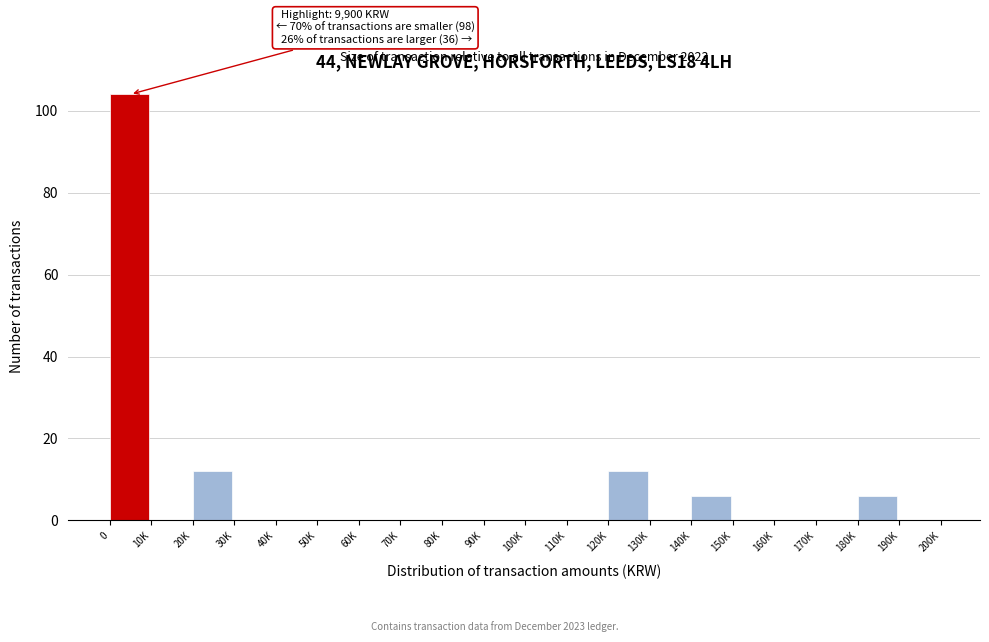

Reading left to right, extract all data points from this chart.

0=104	10K=0	20K=12	30K=0	40K=0	50K=0	60K=0	70K=0	80K=0	90K=0	100K=0	110K=0	120K=12	130K=0	140K=6	150K=0	160K=0	170K=0	180K=6	190K=0